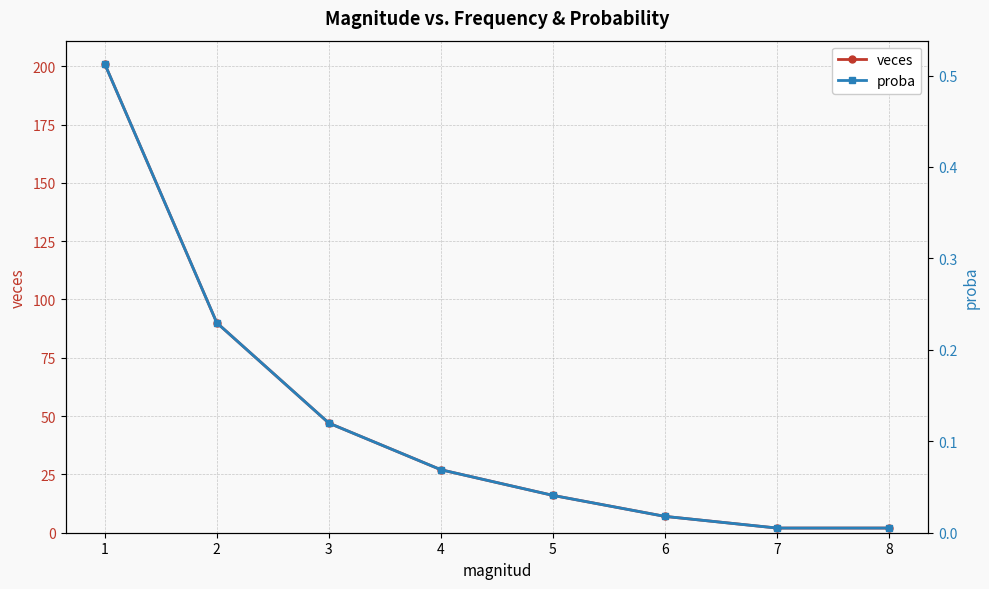

At which label is proba closest to 0?

7